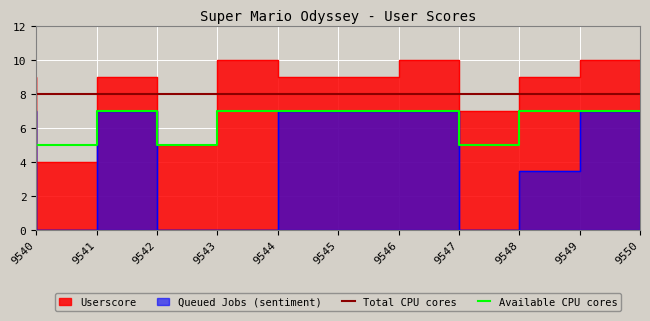

What is the sum of the Total CPU cores values at 9548 and 9540?

16